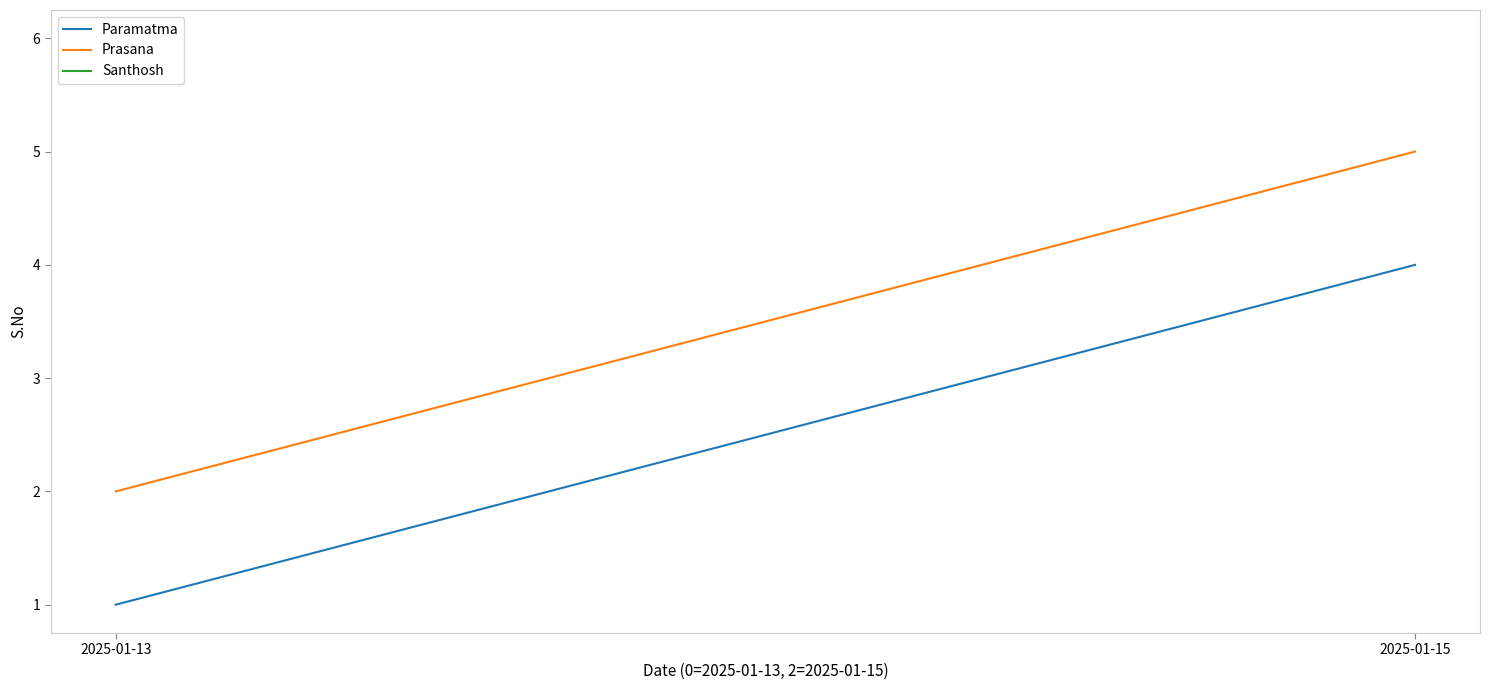

Count the number of categories in the chart.

2